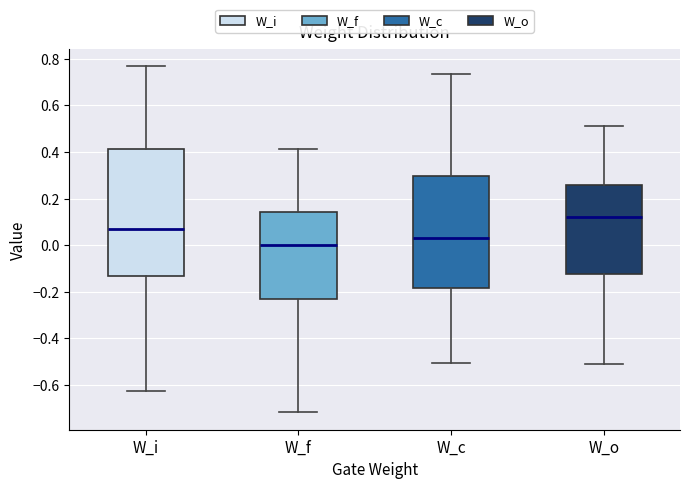

Reading left to right, transcribe this box plot: for each box, give where its median line is, the range the box spans, and where its two whiskers end, as read against the y-axis. The values are not printed on the chart, so give them approximately, as read against the axis.

W_i: median 0.08, box -0.14 to 0.42, whiskers -0.62 to 0.76
W_f: median 0.00, box -0.24 to 0.14, whiskers -0.72 to 0.42
W_c: median 0.02, box -0.18 to 0.30, whiskers -0.50 to 0.74
W_o: median 0.12, box -0.12 to 0.26, whiskers -0.50 to 0.52